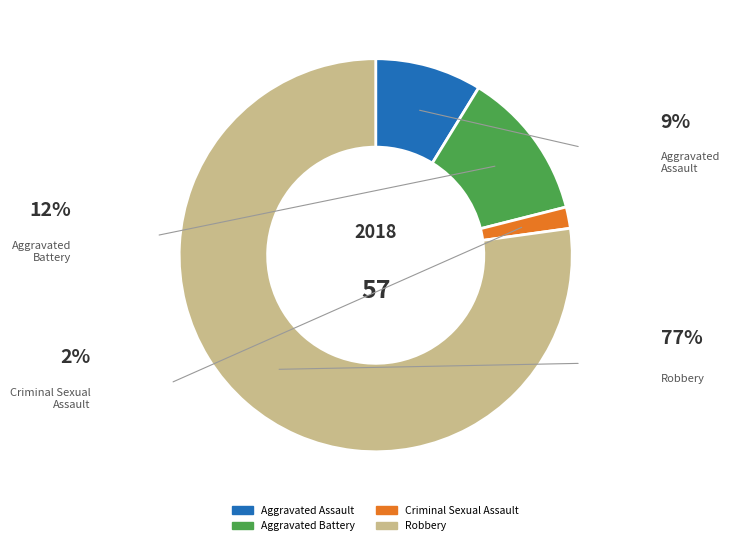

Combined, do Criminal Sexual Assault and Aggravated Assault account for over 50%?

No